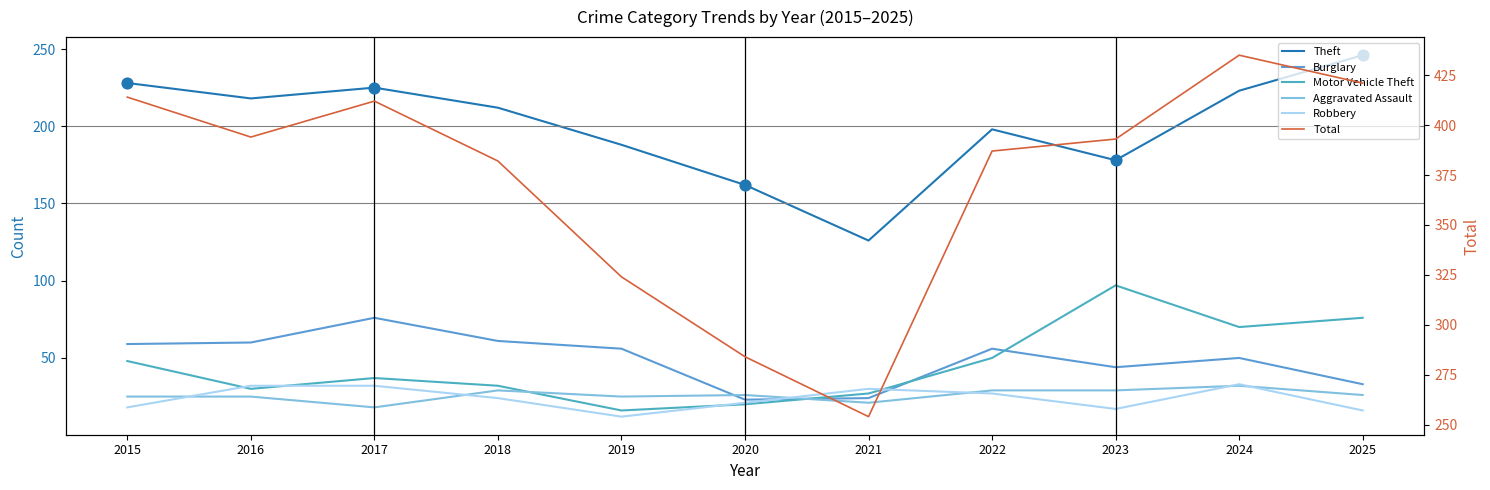

Which series contains the highest Y value?

Total